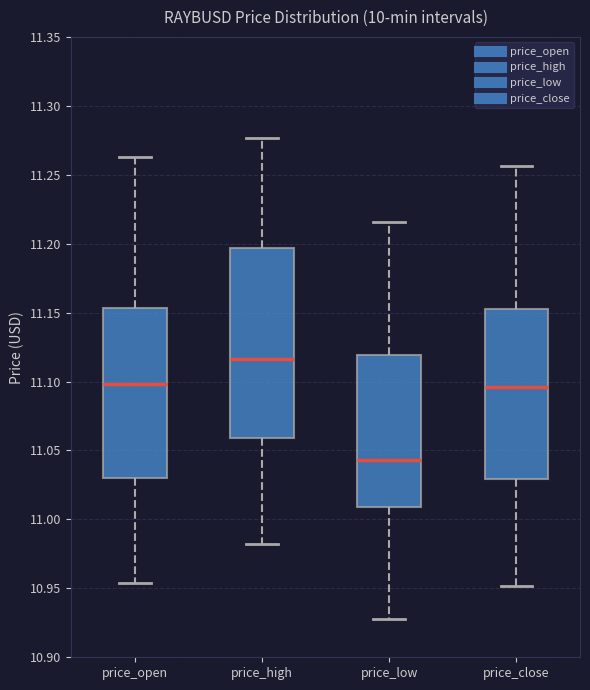

Which box's median line is the lowest?

price_low